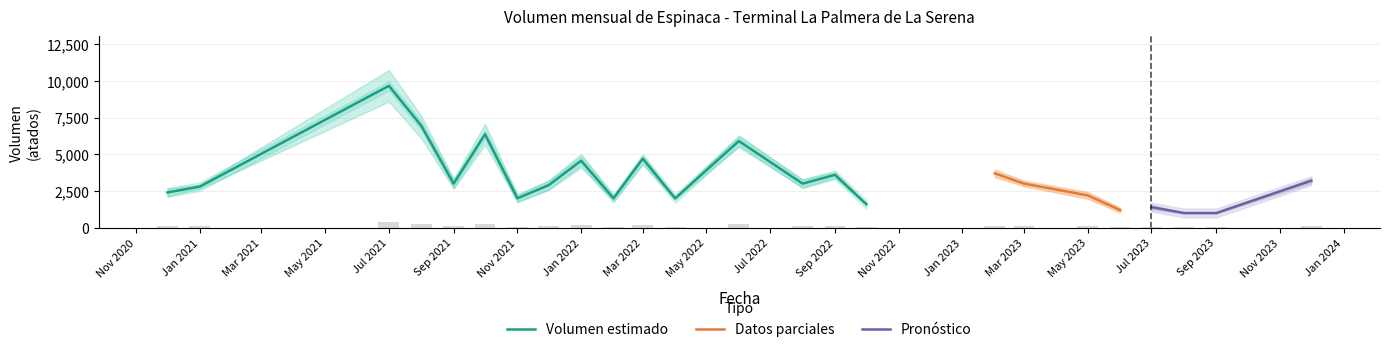

Which series has the largest total across all categories?

Volumen